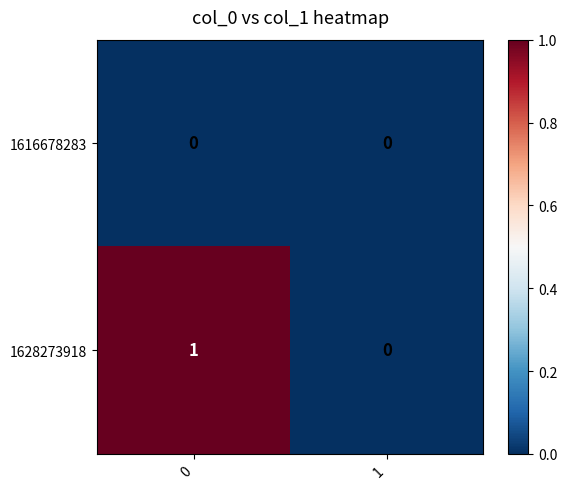

Rank the series by their maximum value, from highest to lowest.

1628273918, 1616678283